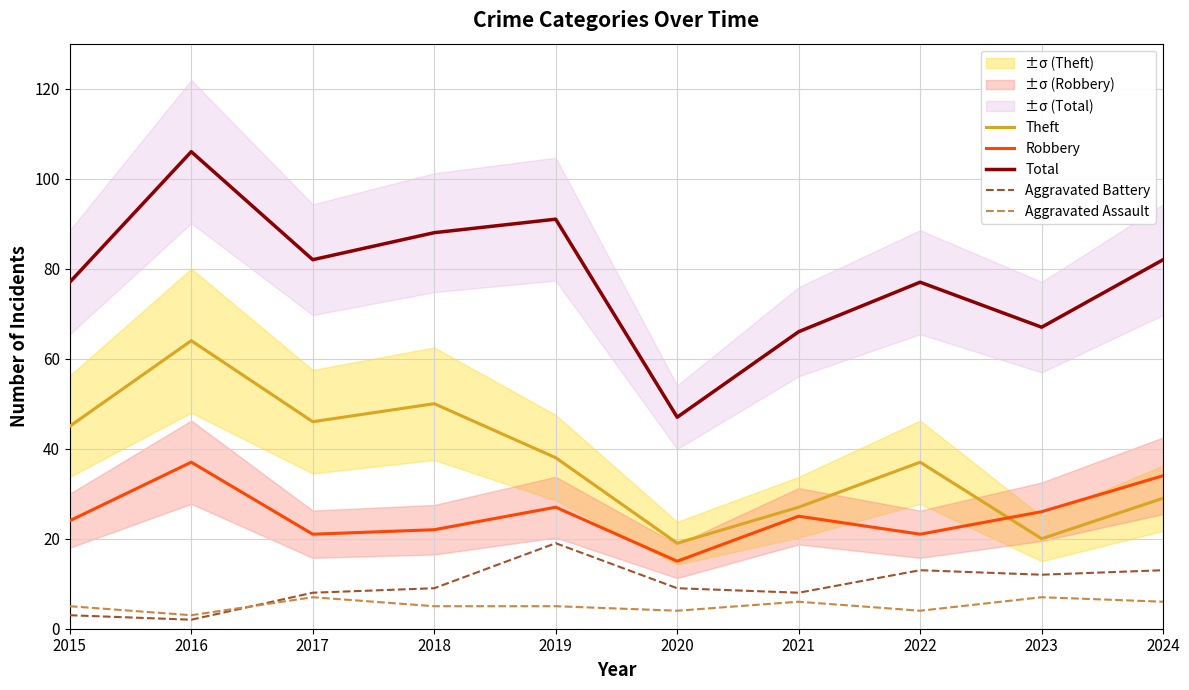

Reading left to right, transcribe all the data shown in this chart.

Theft: 45	64	46	50	38	19	27	37	20	29
Robbery: 24	37	21	22	27	15	25	21	26	34
Total: 77	106	82	88	91	47	66	77	67	82
Aggravated Battery: 3	2	8	9	19	9	8	13	12	13
Aggravated Assault: 5	3	7	5	5	4	6	4	7	6